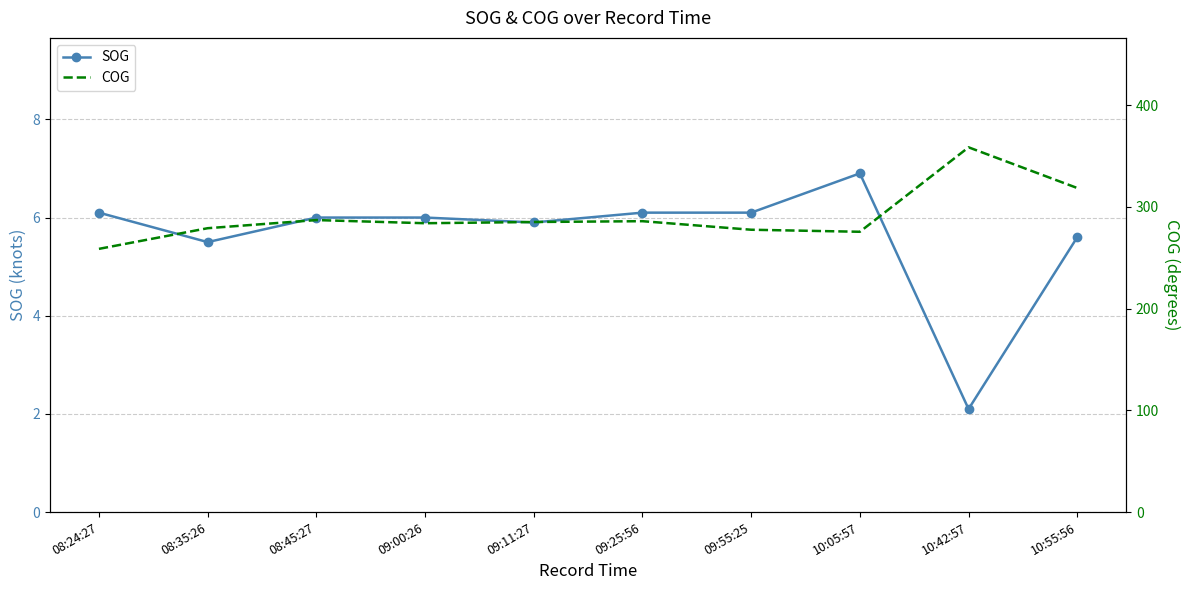

Which series has the largest total across all categories?

COG